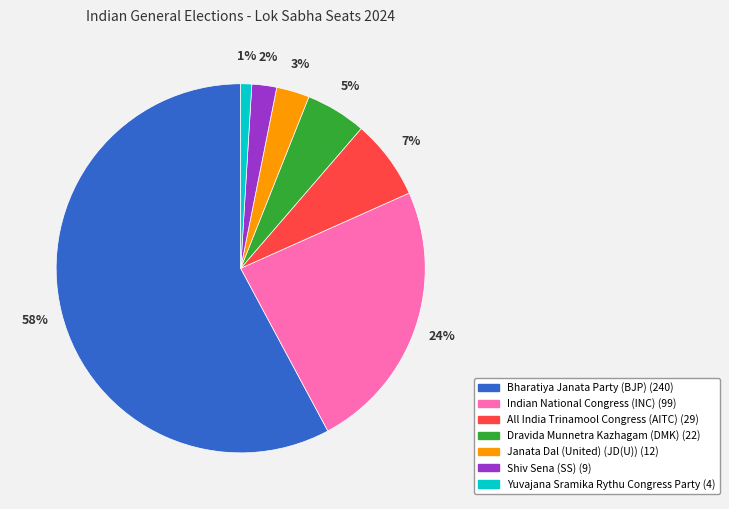

Count the number of slices in the pie.

7